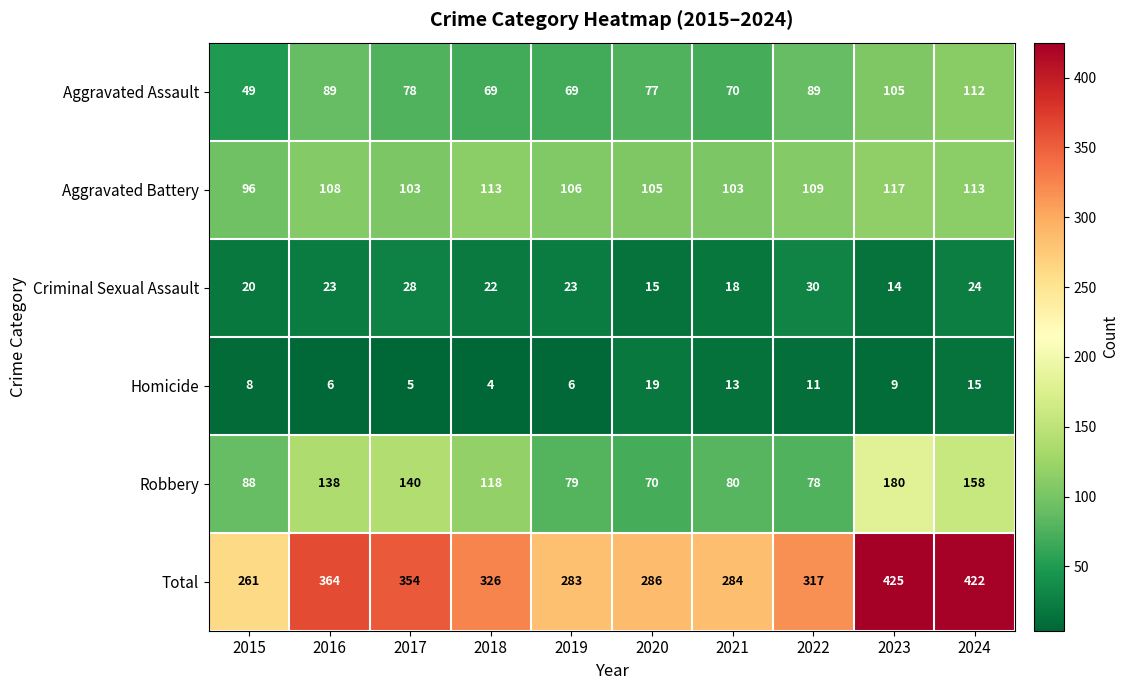

At which label is Total closest to 343?

2017